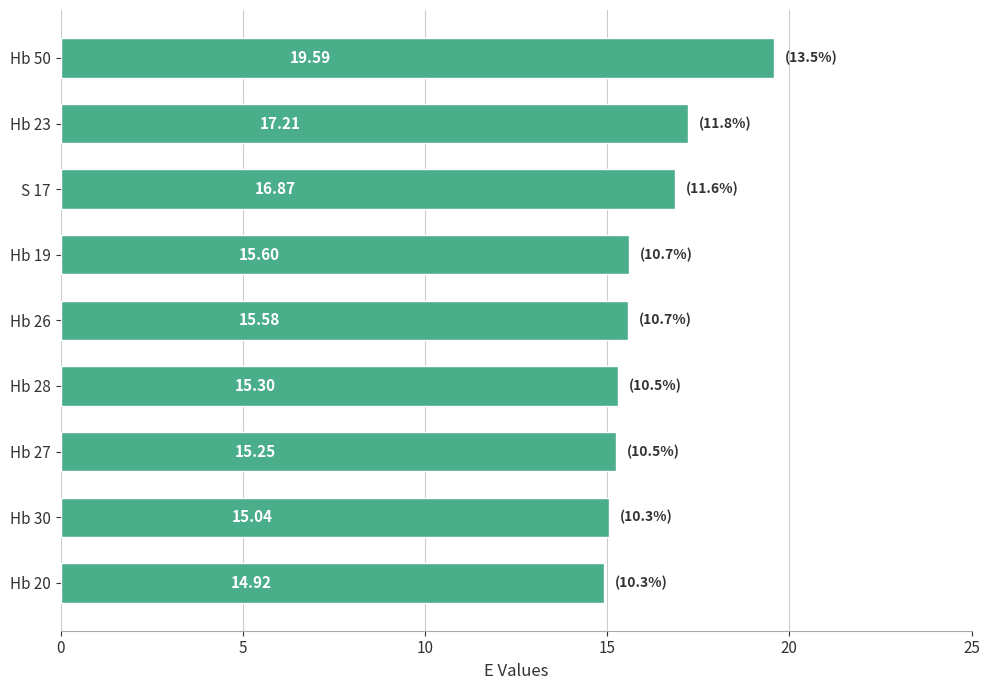

Rank the categories by value from highest to lowest.

Hb 50, Hb 23, S 17, Hb 19, Hb 26, Hb 28, Hb 27, Hb 30, Hb 20